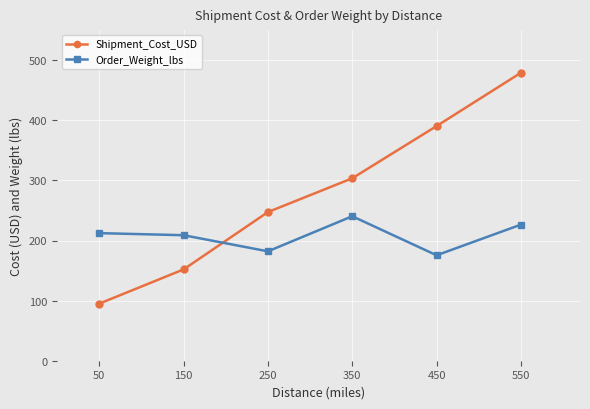

The Order_Weight_lbs series shows 175.4 at 450. True or false?

True